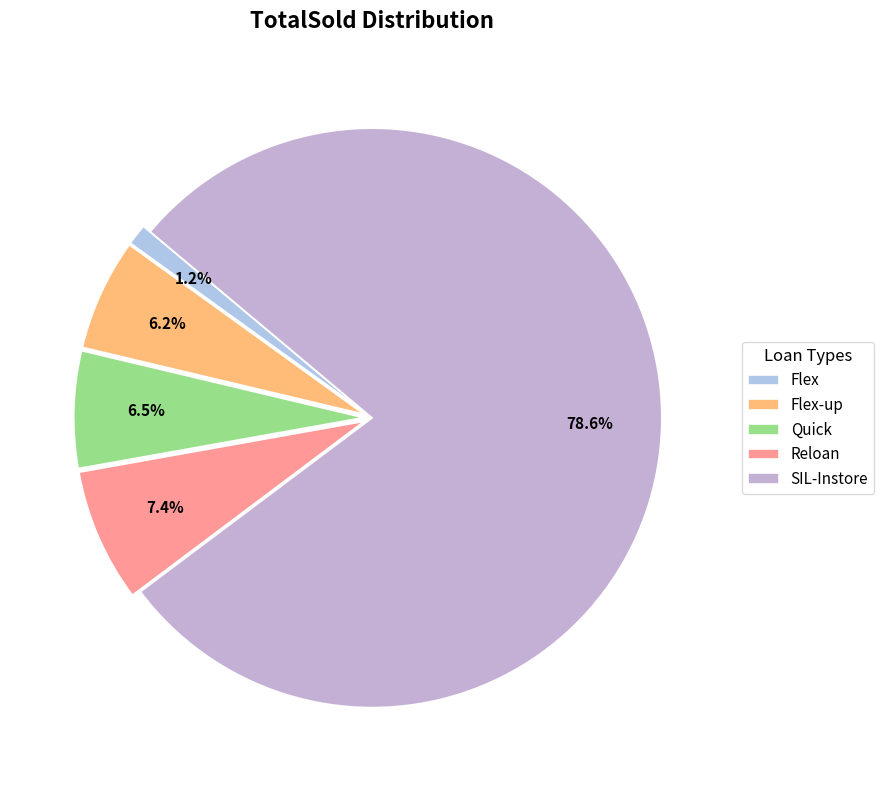

Between Flex and Quick, which is larger?

Quick